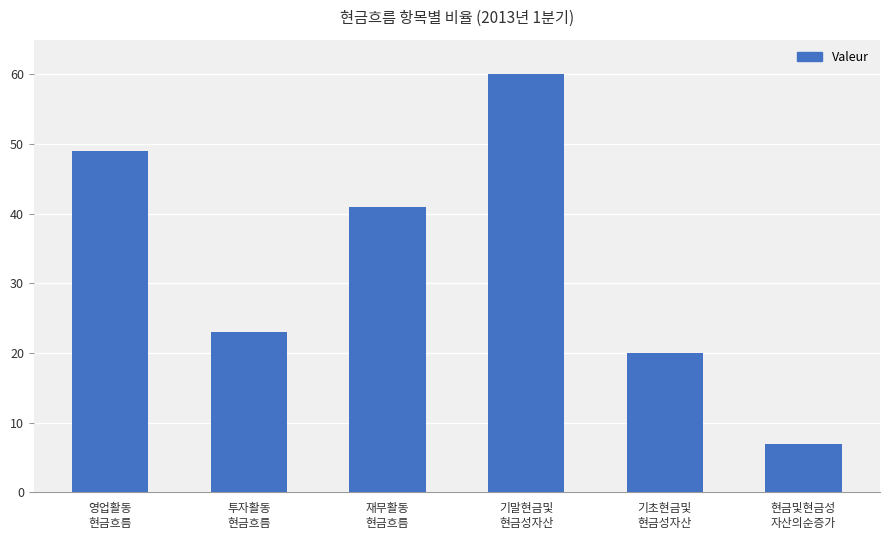

What is the difference between the second highest and minimum values?

42